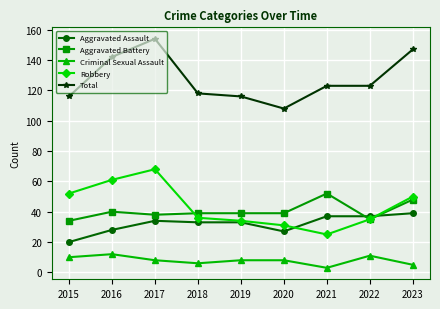

At how many categories does at least one series exceed 14?

9